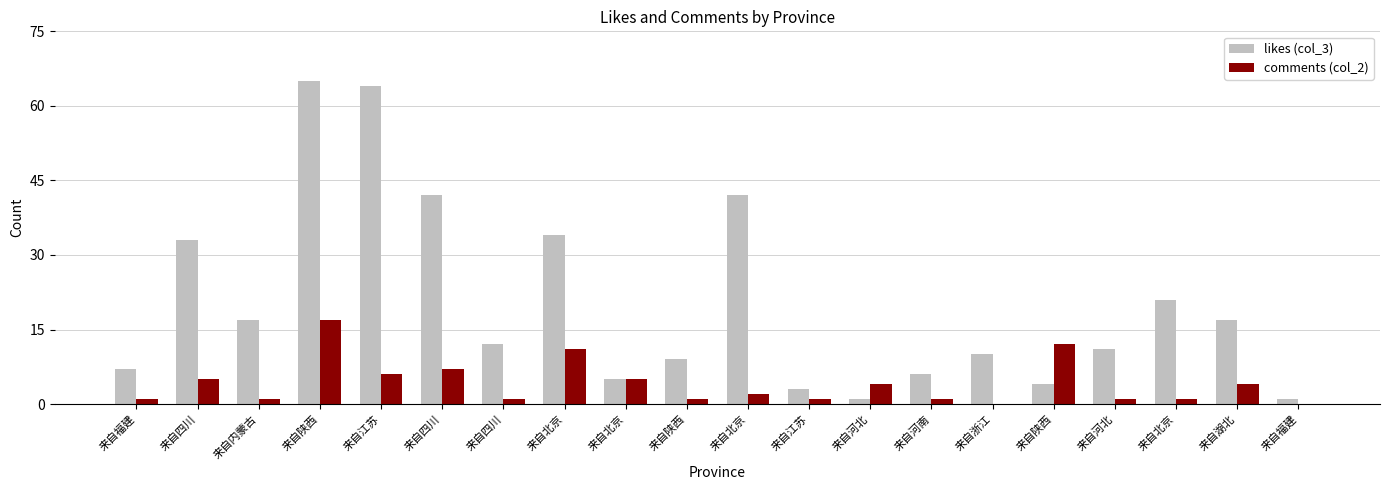

What is the sum of the likes (col_3) values at 来自湖北 and 来自四川?

59